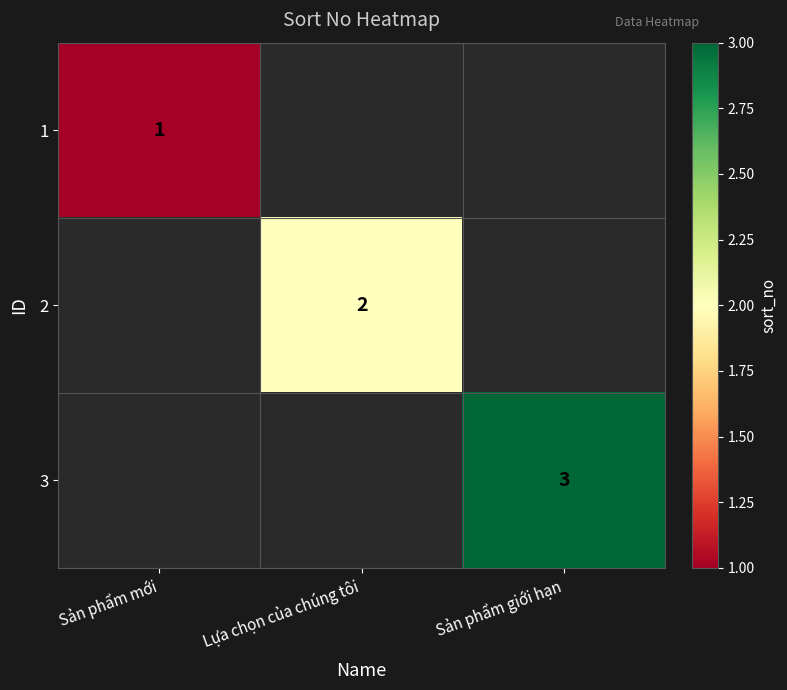

Is it true that 1 equals 0 at Sản phẩm mới?

False